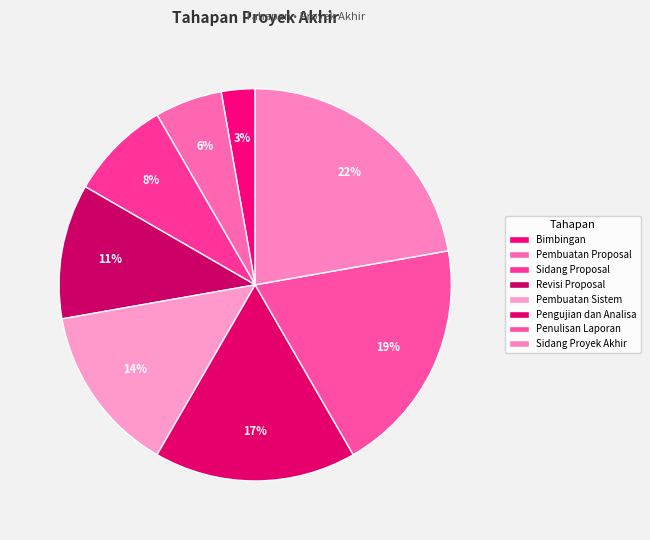

What percentage is the Sidang Proposal slice, to the nearest percent?

8%